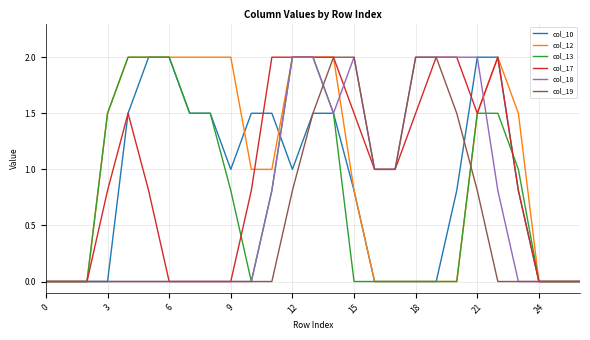

What is the maximum value shown in the chart?

2.0